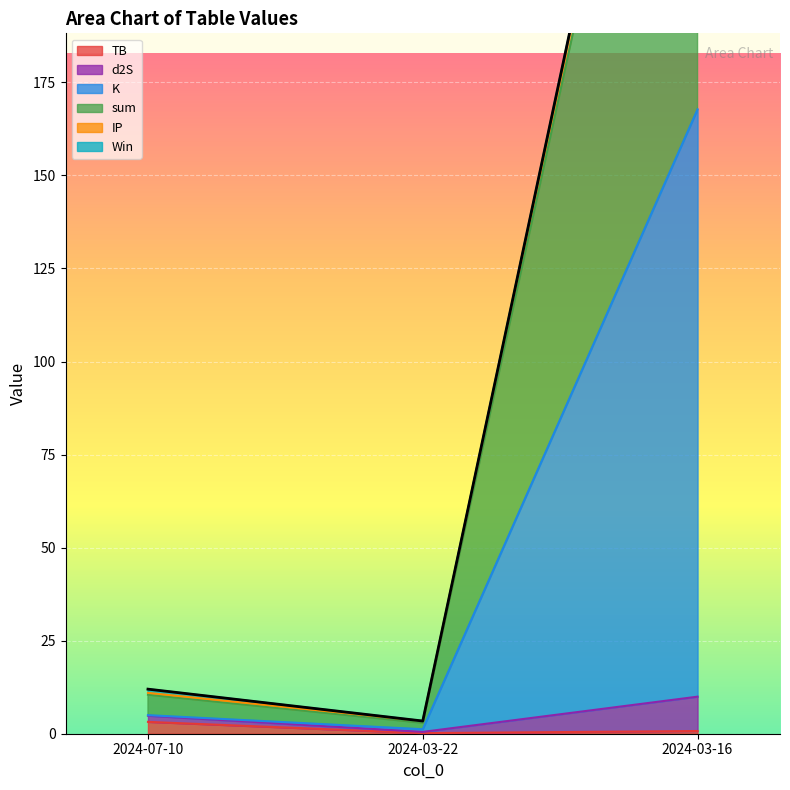

At which label does sum reach its peak?

2024-03-16